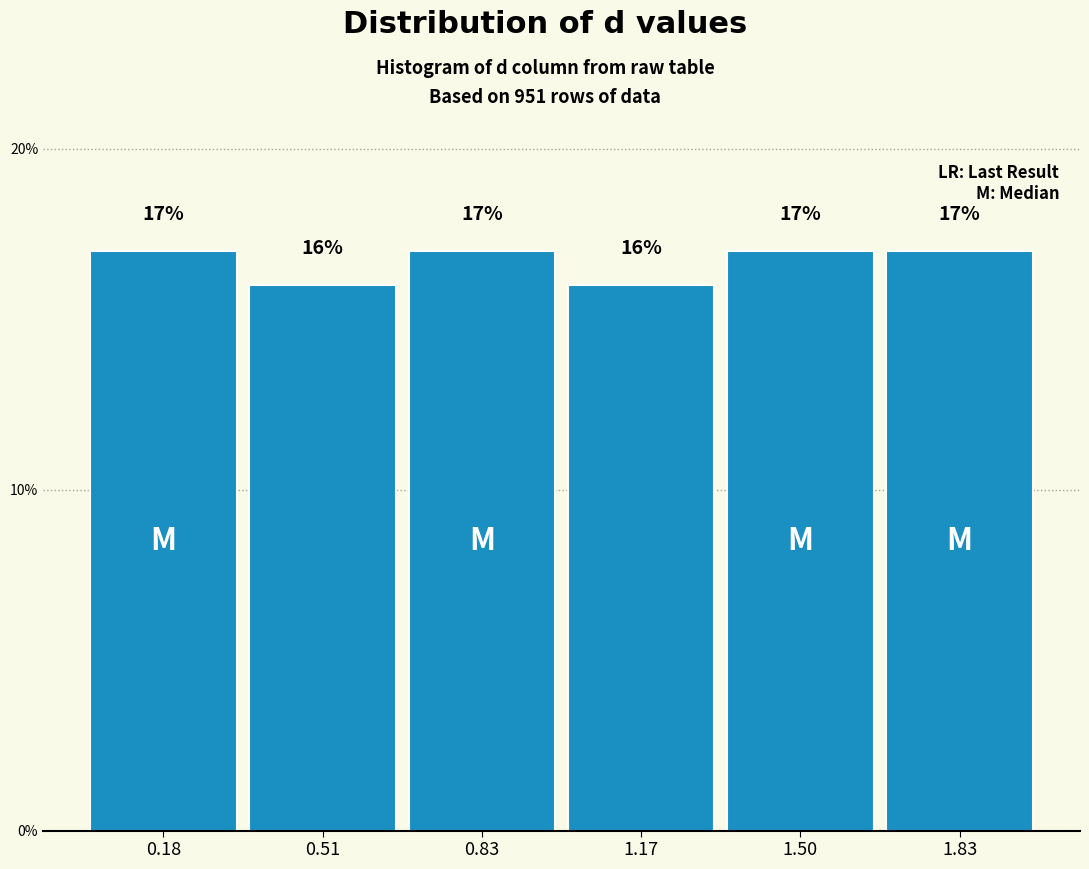

Reading left to right, transcribe this chart: for each bar, give the range it covers on the x-axis and its height. The bar edges are not printed on the chart, so give them approximately, as read against the axis.

0.01 to 0.34: 17
0.34 to 0.67: 16
0.67 to 1.00: 17
1.00 to 1.33: 16
1.33 to 1.66: 17
1.66 to 1.99: 17